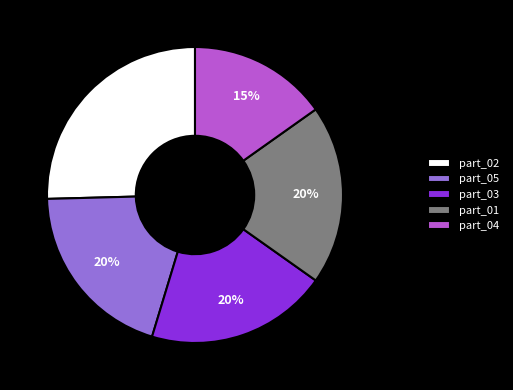

What percentage is the part_03 slice, to the nearest percent?

20%